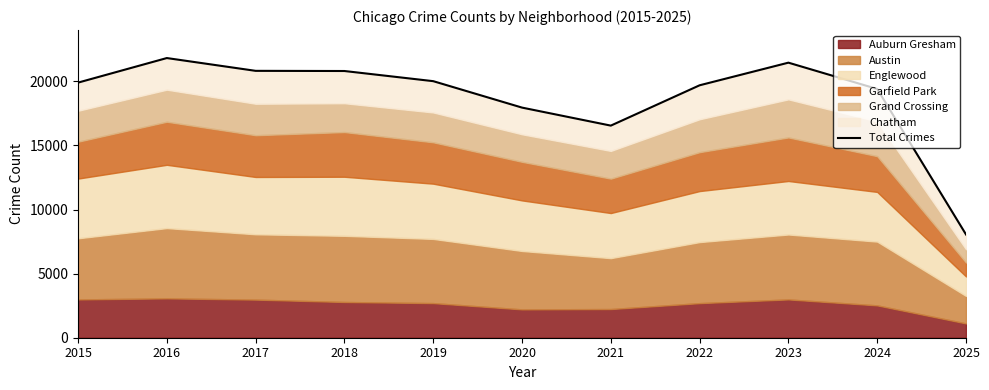

Reading left to right, what are all the values shown in this chart?

19900	21817	20819	20806	20014	17952	16546	19692	21457	19405	8054